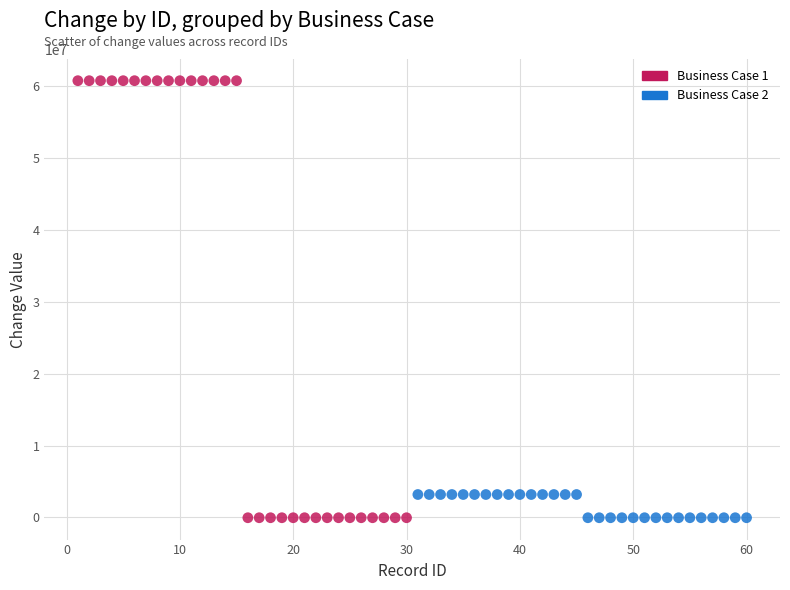

Which series has the largest Y range (max minus min)?

Business Case 1